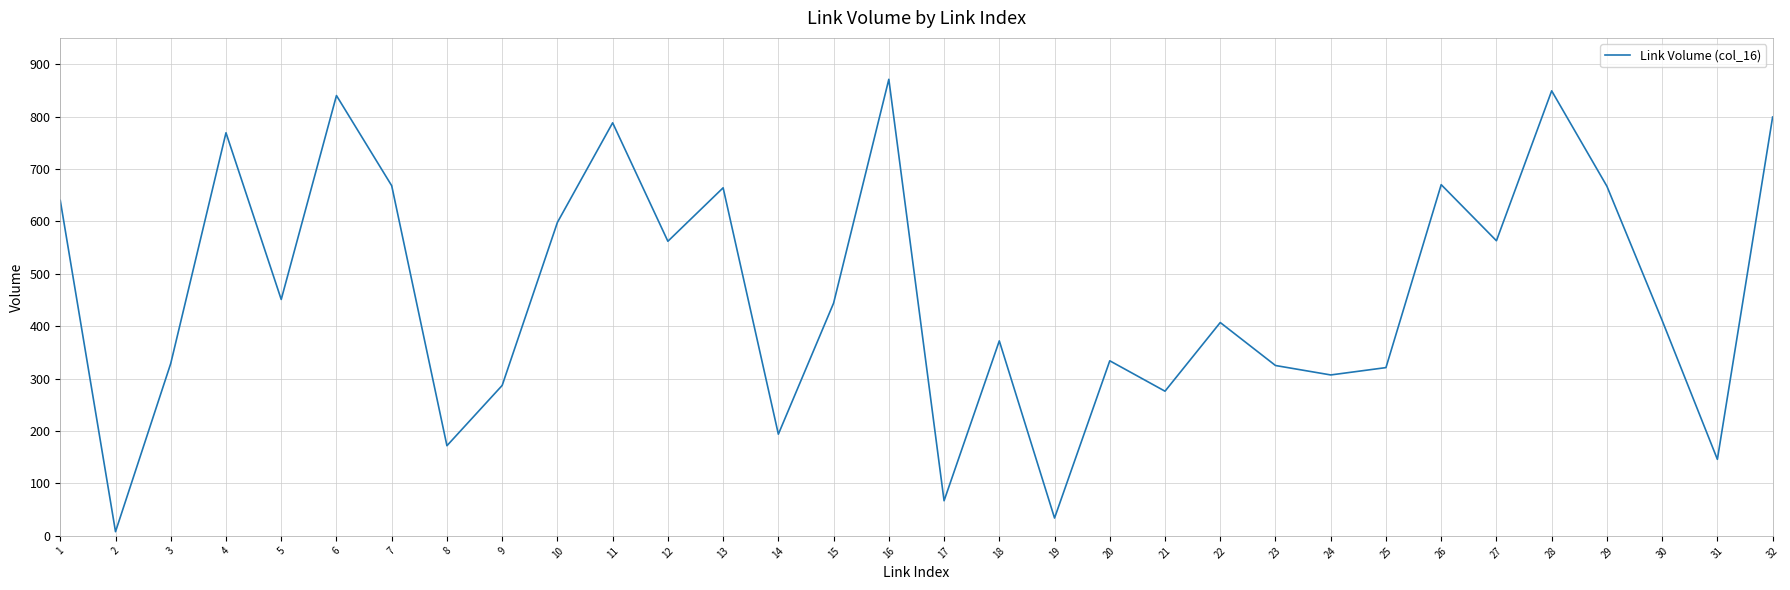

What is the difference between the maximum and minimum values?

863